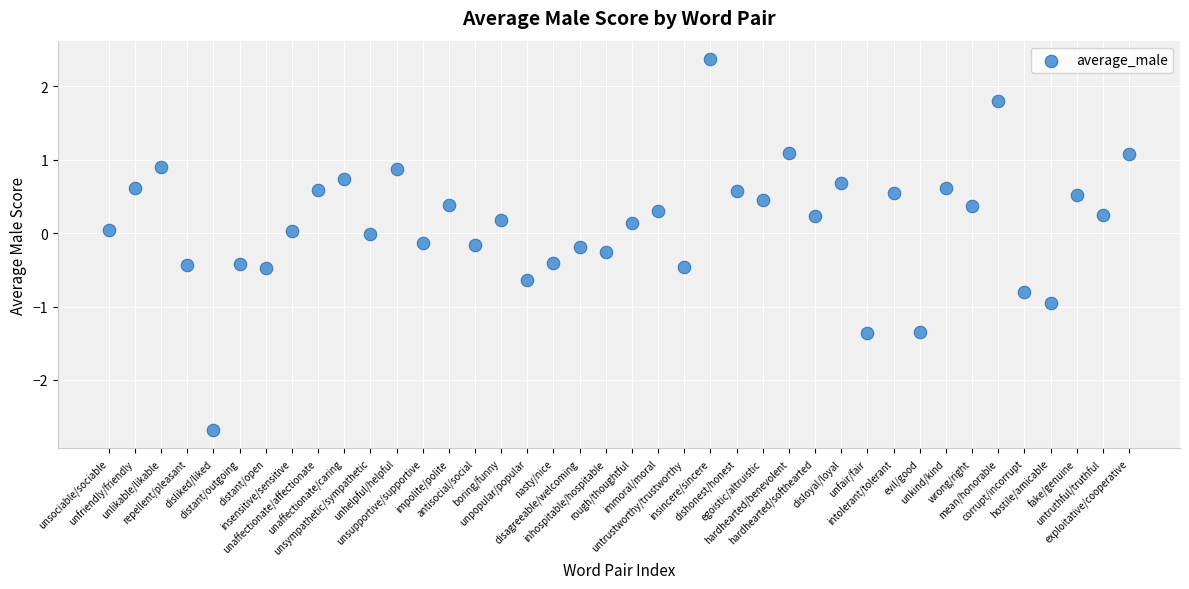

What is the range of Y values (max minus min)?

5.1